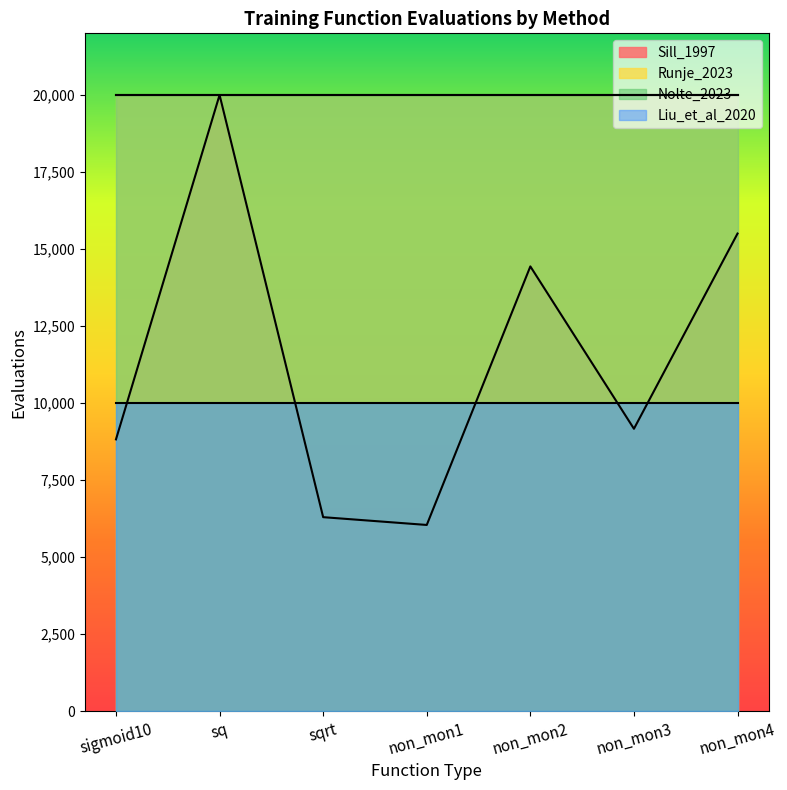

Reading right to left, list all the values displayed in this chart.

Sill_1997: non_mon4=15503.0	non_mon3=9167.4	non_mon2=14436.6	non_mon1=6046.4	sqrt=6299.0	sq=20000.0	sigmoid10=8823.6
Runje_2023: non_mon4=20000.0	non_mon3=20000.0	non_mon2=20000.0	non_mon1=20000.0	sqrt=20000.0	sq=20000.0	sigmoid10=20000.0
Nolte_2023: non_mon4=20000.0	non_mon3=20000.0	non_mon2=20000.0	non_mon1=20000.0	sqrt=20000.0	sq=20000.0	sigmoid10=20000.0
Liu_et_al_2020: non_mon4=10000.0	non_mon3=10000.0	non_mon2=10000.0	non_mon1=10000.0	sqrt=10000.0	sq=10000.0	sigmoid10=10000.0